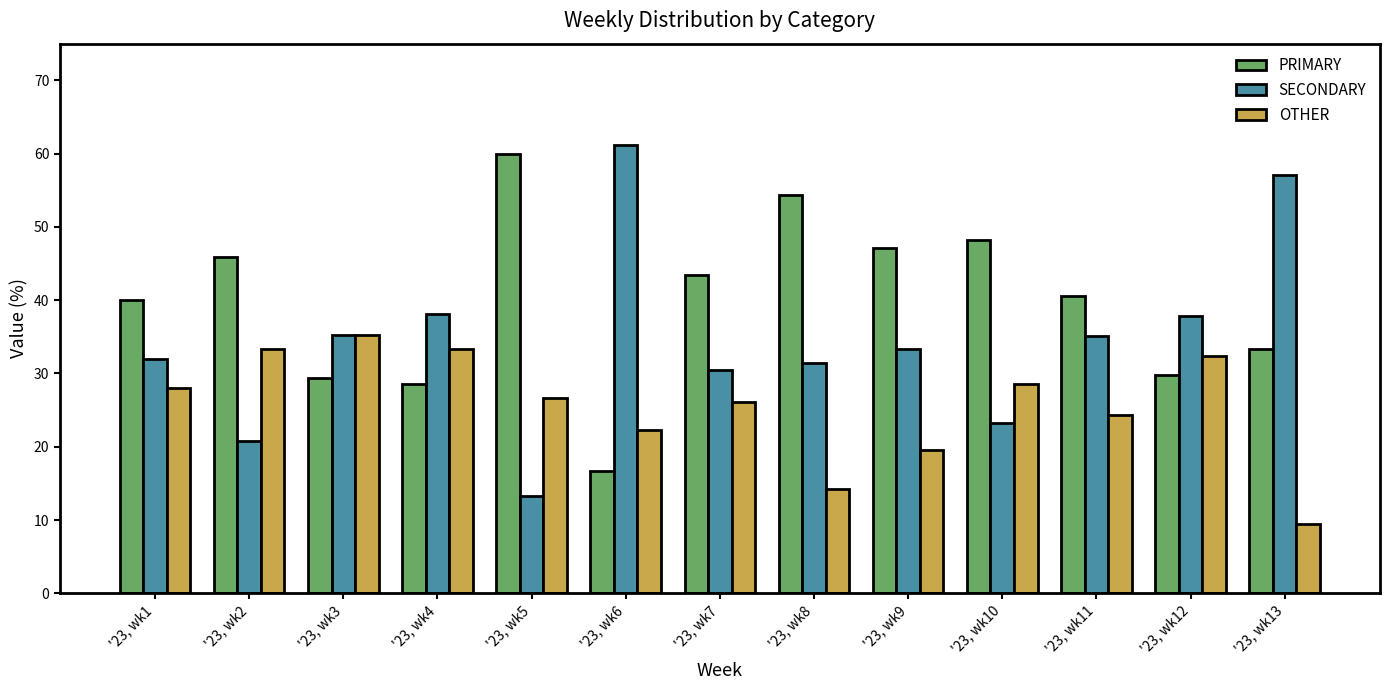

The value of PRIMARY at '23, wk5 is 85.5. True or false?

False